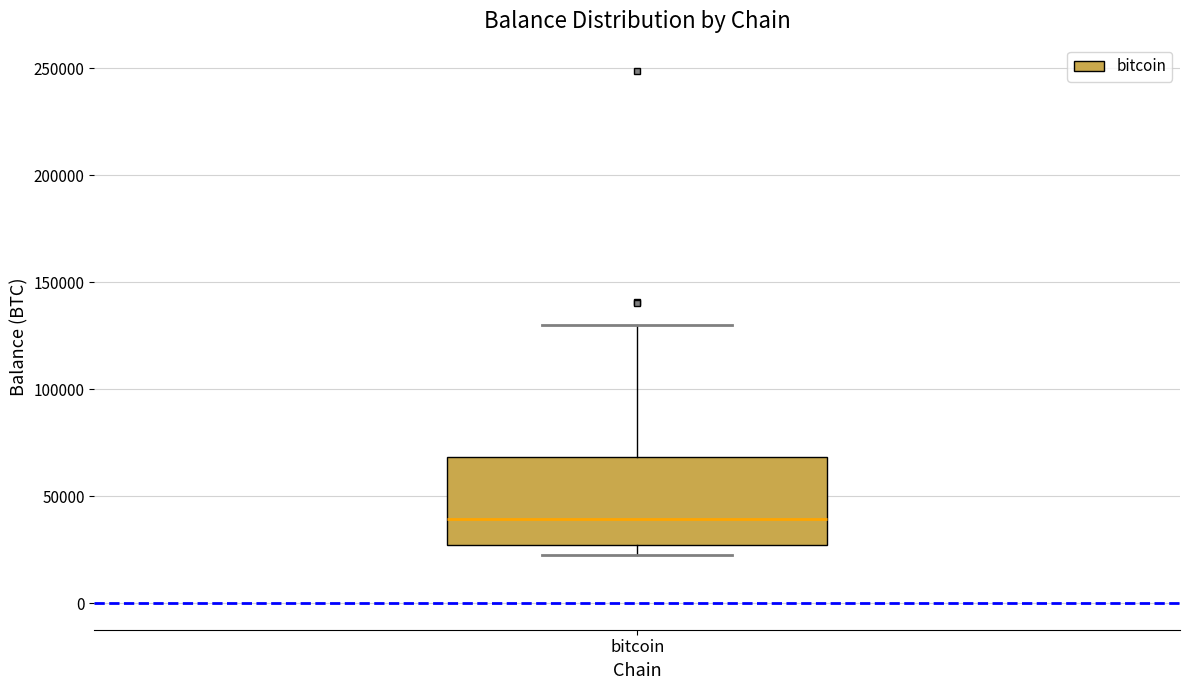

Transcribe this box plot: give where the median line is, the range the box spans, and where the two whiskers end, as read against the y-axis. The values are not printed on the chart, so give them approximately, as read against the axis.

median 40000, box 25000 to 70000, whiskers 25000 (just below the box's lower edge) to 130000